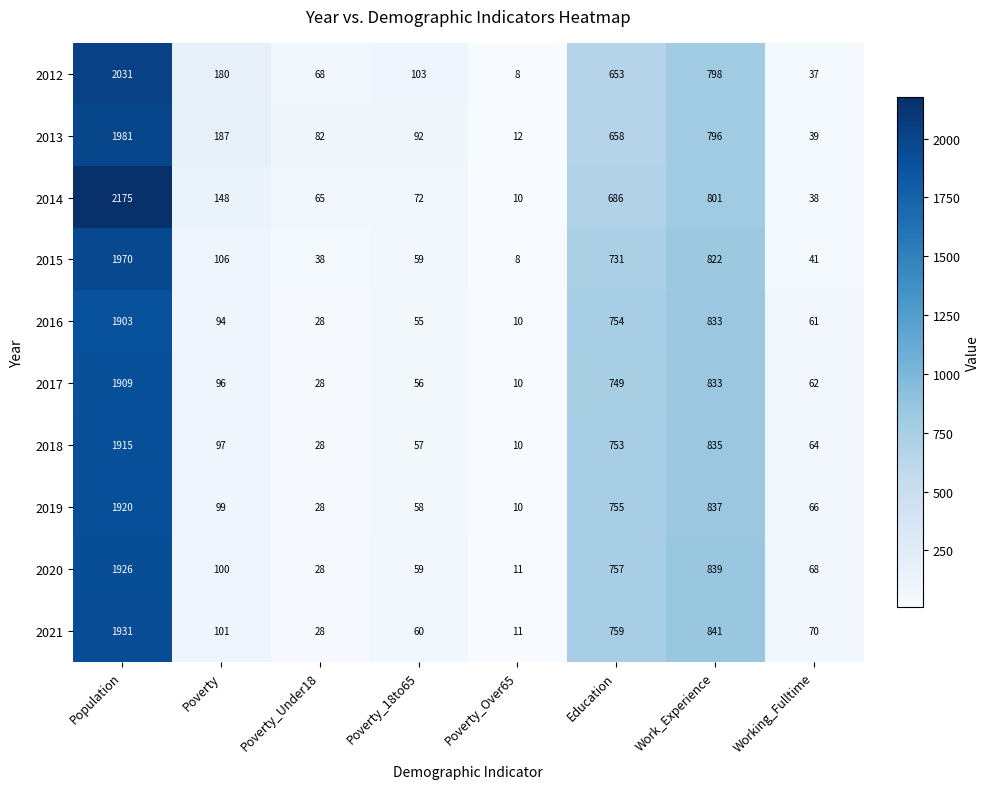

How many distinct data groups are displayed?

10